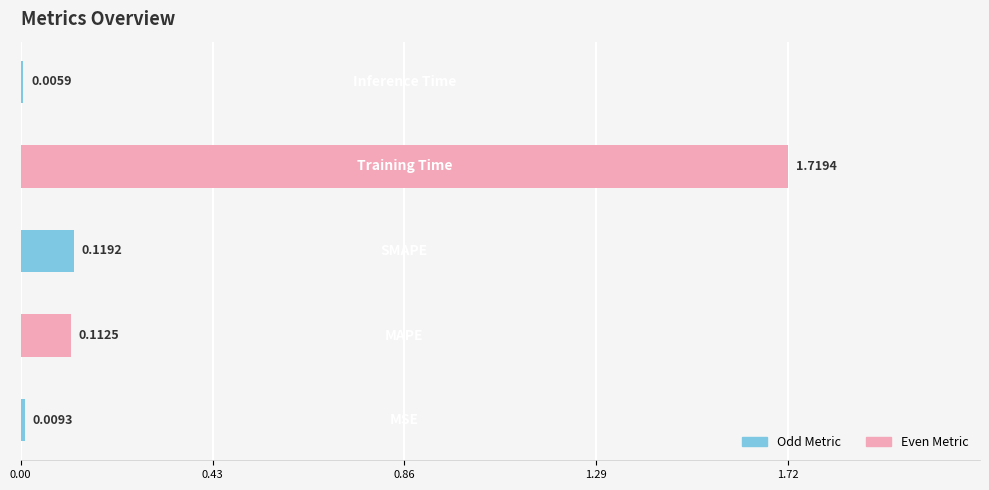

What is the sum of all values?

2.0